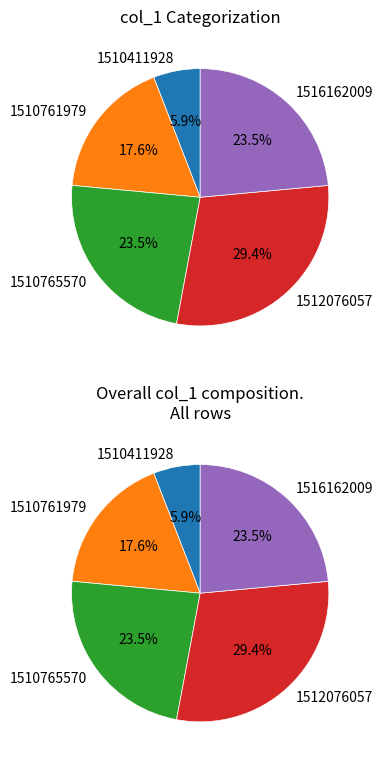

To the nearest percent, what is the combined percentage of 1516162009 and 1512076057?

53%